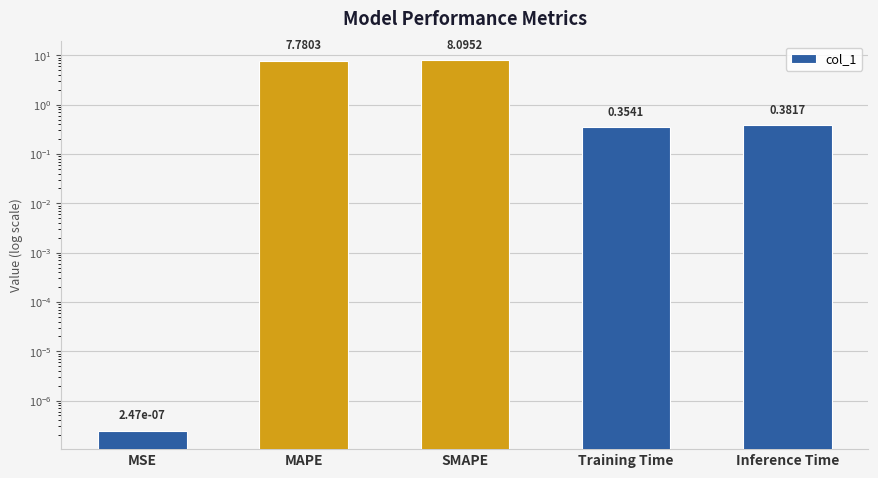

What is the label of the 2nd bar from the right?

Training Time